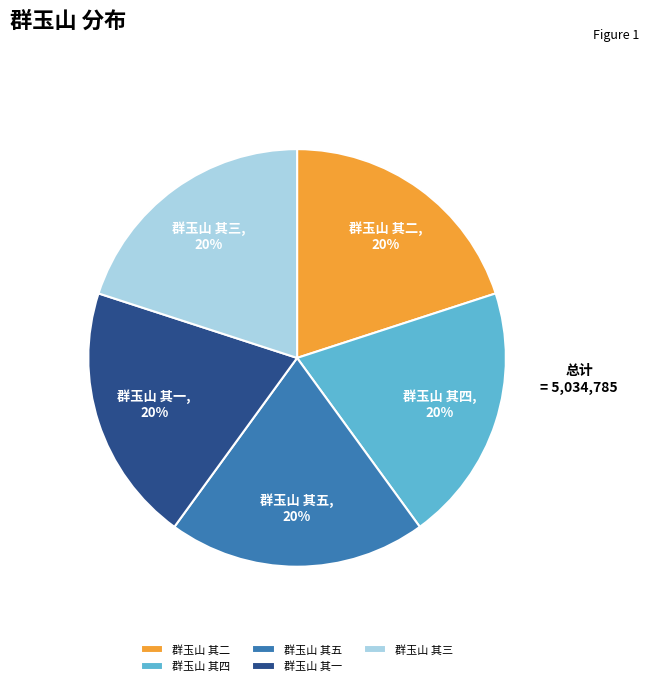

To the nearest percent, what is the average slice percentage?

20%